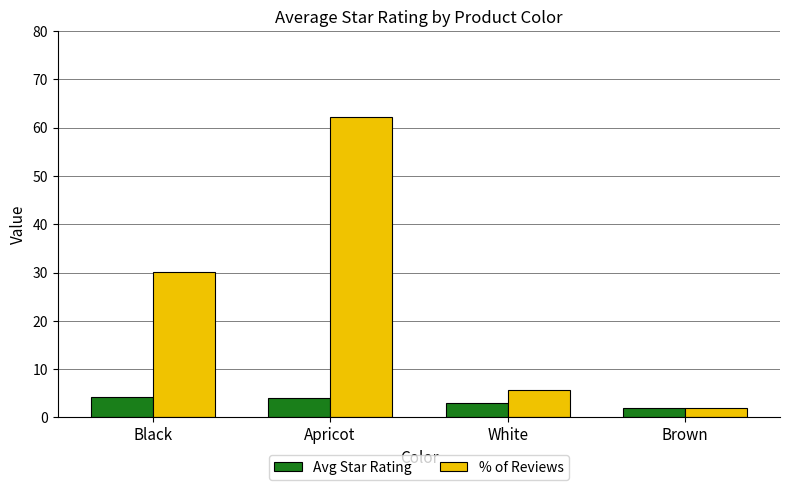

Rank the series at Apricot from highest to lowest value.

% of Reviews, Avg Star Rating